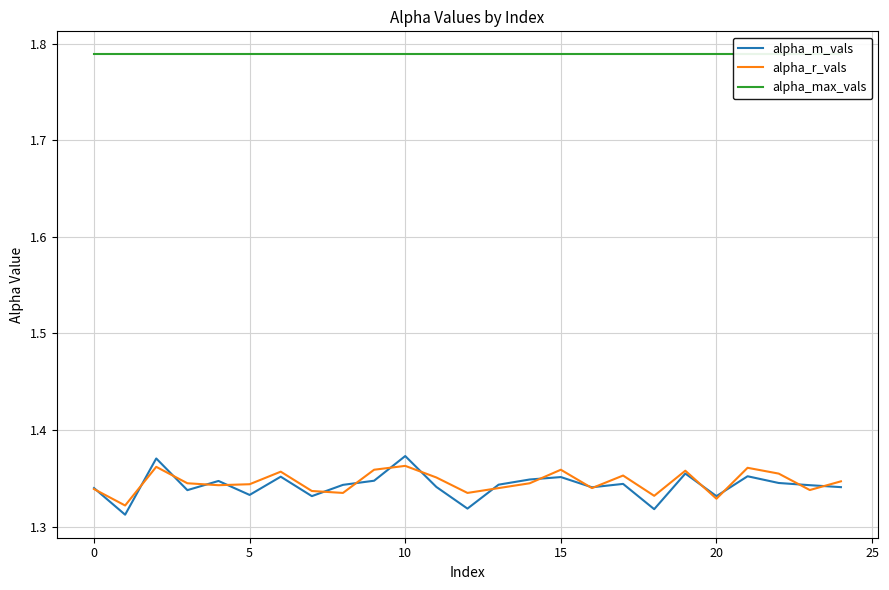

Reading right to left, list all the values displayed in this chart.

alpha_m_vals: 1.3	1.3	1.3	1.4	1.3	1.4	1.3	1.3	1.3	1.4	1.3	1.3	1.3	1.3	1.4	1.3	1.3	1.3	1.4	1.3	1.3	1.3	1.4	1.3	1.3
alpha_r_vals: 1.3	1.3	1.4	1.4	1.3	1.4	1.3	1.4	1.3	1.4	1.3	1.3	1.3	1.4	1.4	1.4	1.3	1.3	1.4	1.3	1.3	1.3	1.4	1.3	1.3
alpha_max_vals: 1.8	1.8	1.8	1.8	1.8	1.8	1.8	1.8	1.8	1.8	1.8	1.8	1.8	1.8	1.8	1.8	1.8	1.8	1.8	1.8	1.8	1.8	1.8	1.8	1.8